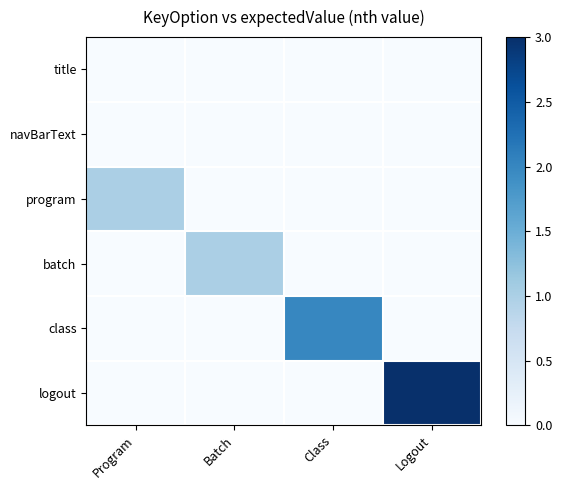

Rank the series at Program from lowest to highest value.

title, navBarText, batch, class, logout, program